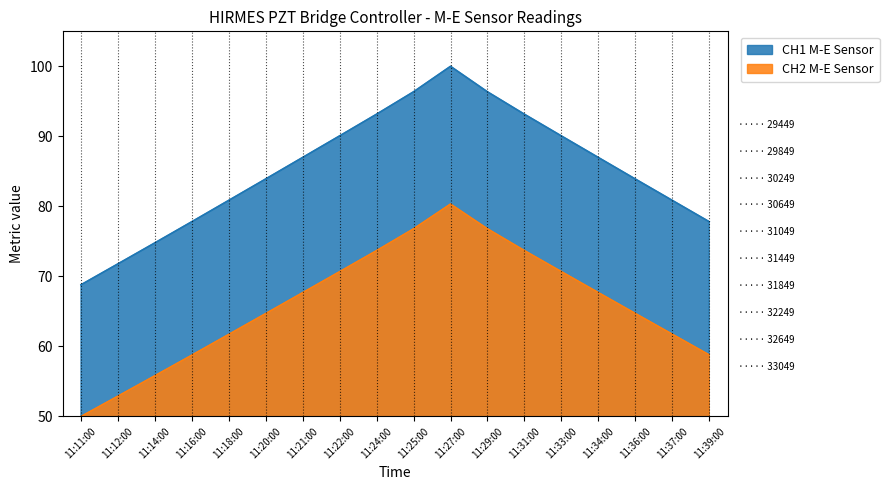

True or false: CH1 M-E Sensor and CH2 M-E Sensor intersect in this chart.

False